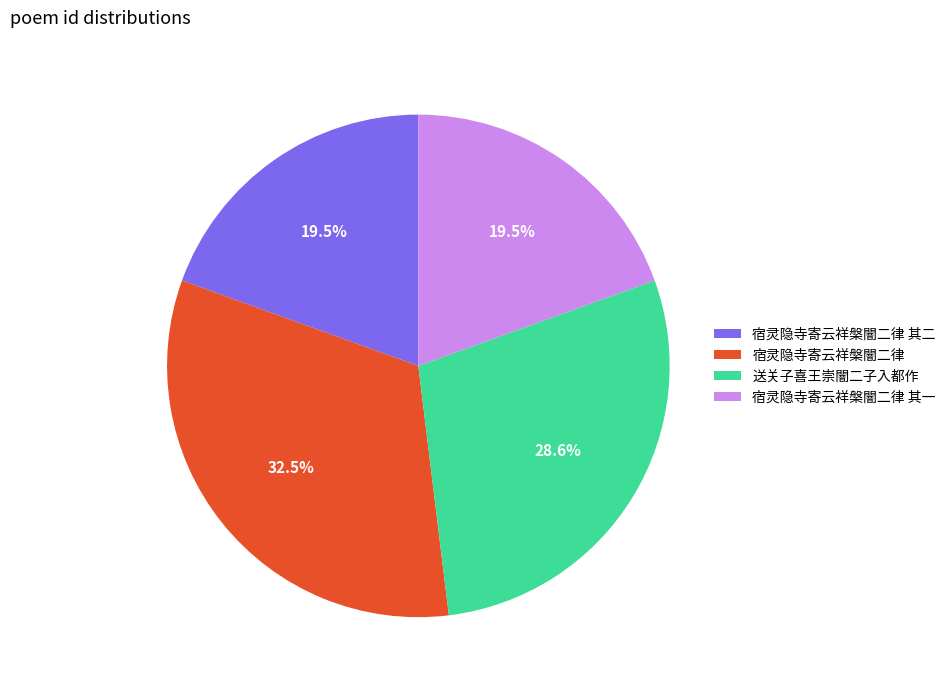

To the nearest percent, what is the combined percentage of 宿灵隐寺寄云祥槃闇二律 其二 and 宿灵隐寺寄云祥槃闇二律?

52%